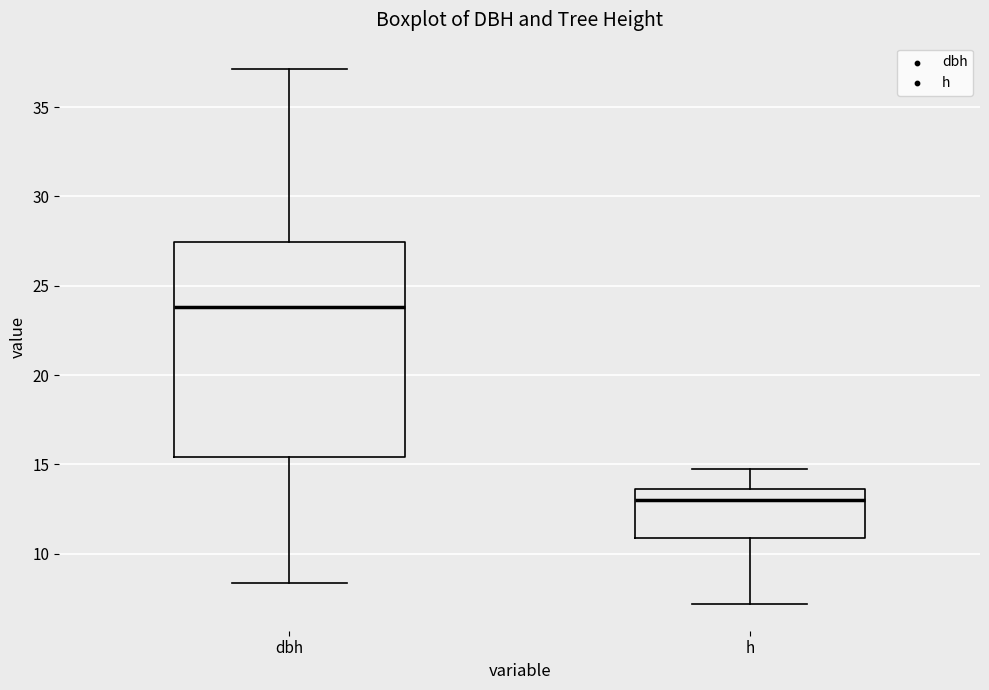

Comparing the boxes themselves (not the whiskers), which one is the tallest?

dbh